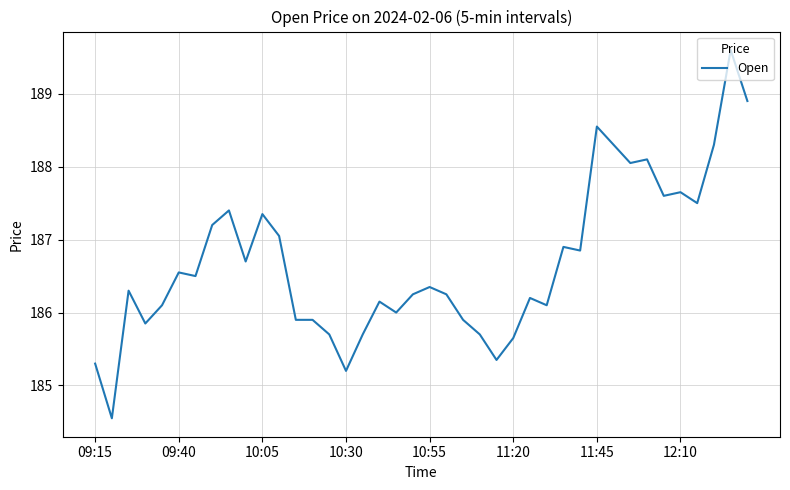

What is the maximum value shown in the chart?

189.6